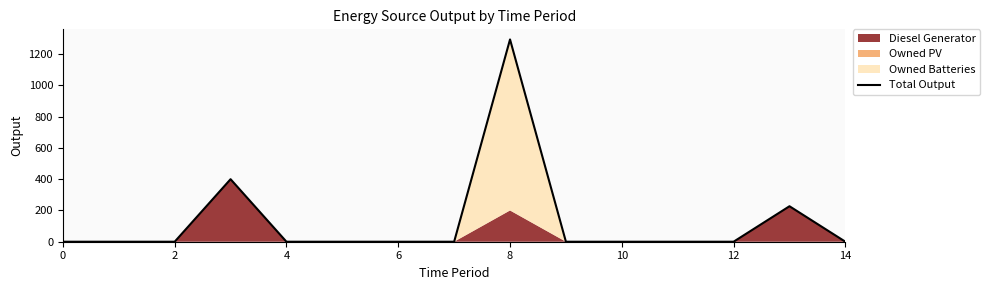

Reading right to left, list all the values displayed in this chart.

0	227	0	0	0	0	1294	0	0	0	0	400	0	0	0